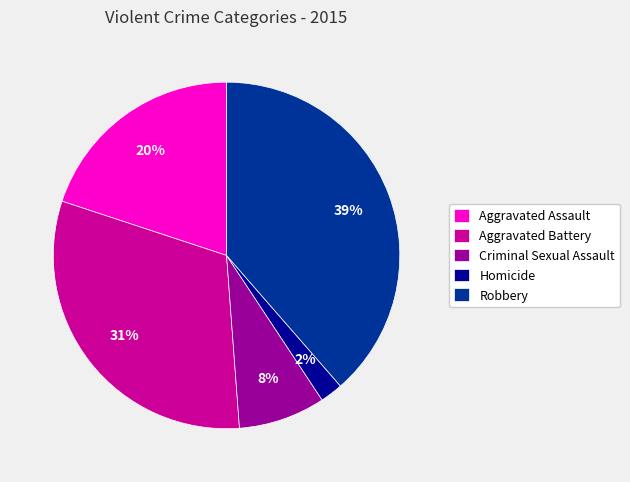

To the nearest percent, what is the combined percentage of Aggravated Assault and Robbery?

59%